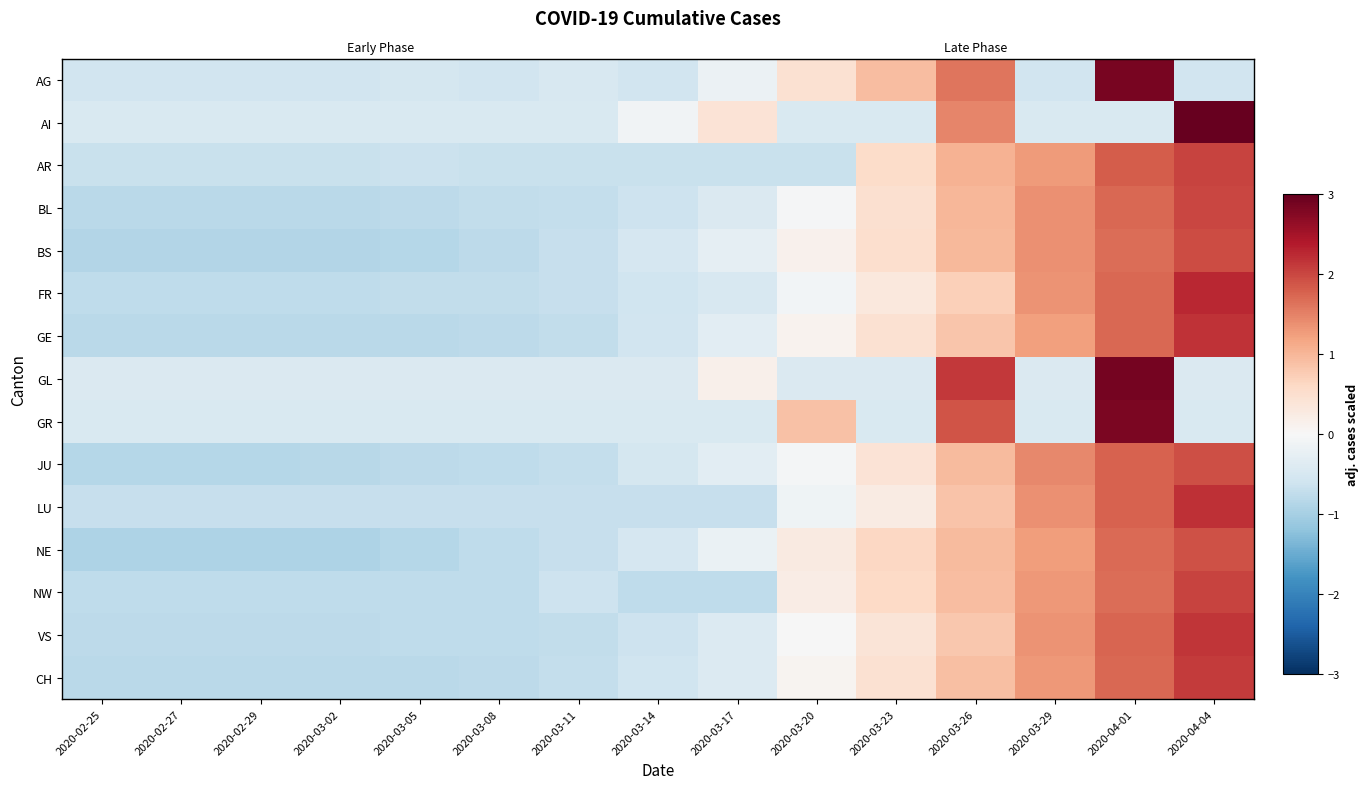

True or false: GE has a value of -0.7 at 2020-03-11.

True